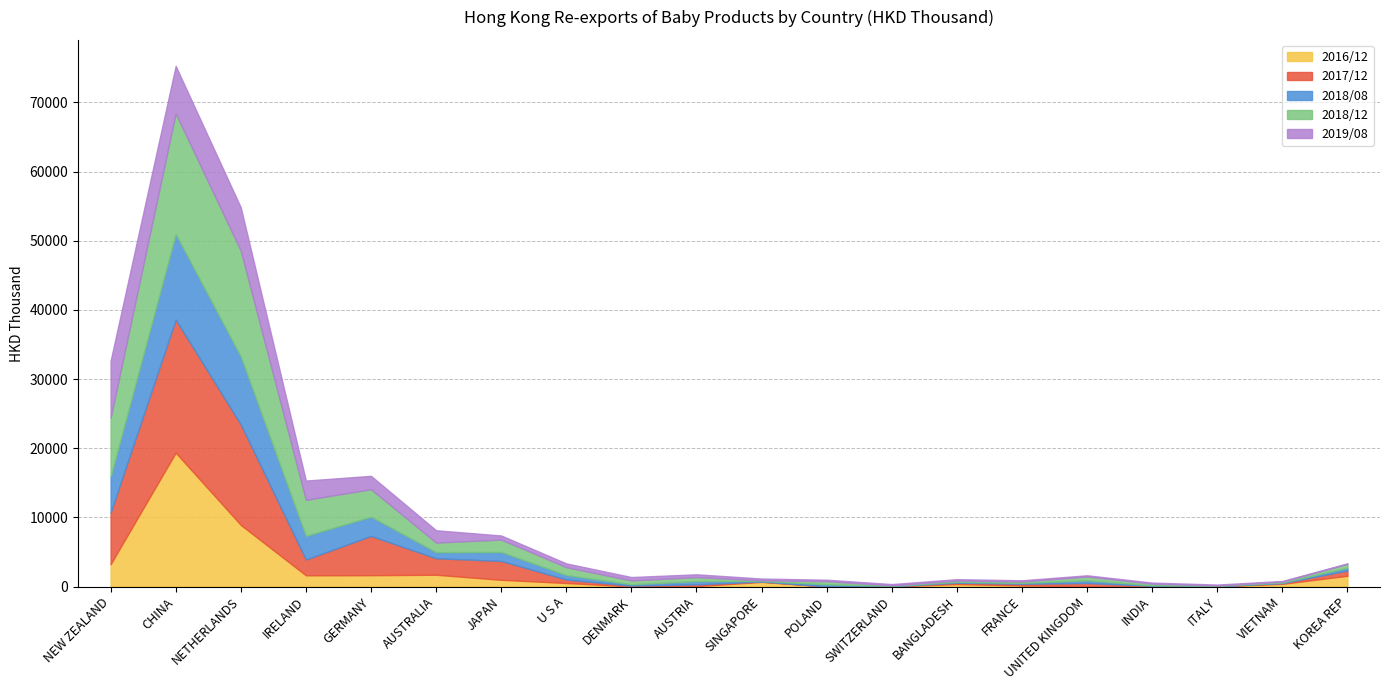

What are all the series names shown in the legend?

2016/12, 2017/12, 2018/08, 2018/12, 2019/08